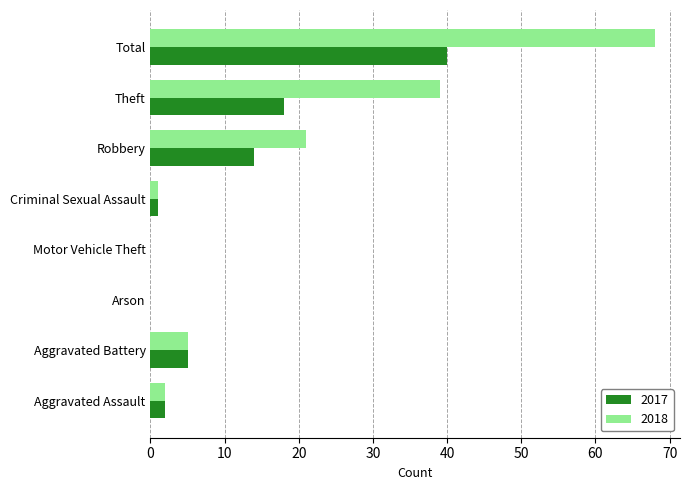

What is the difference between the 2018 values at Arson and Aggravated Battery?

5